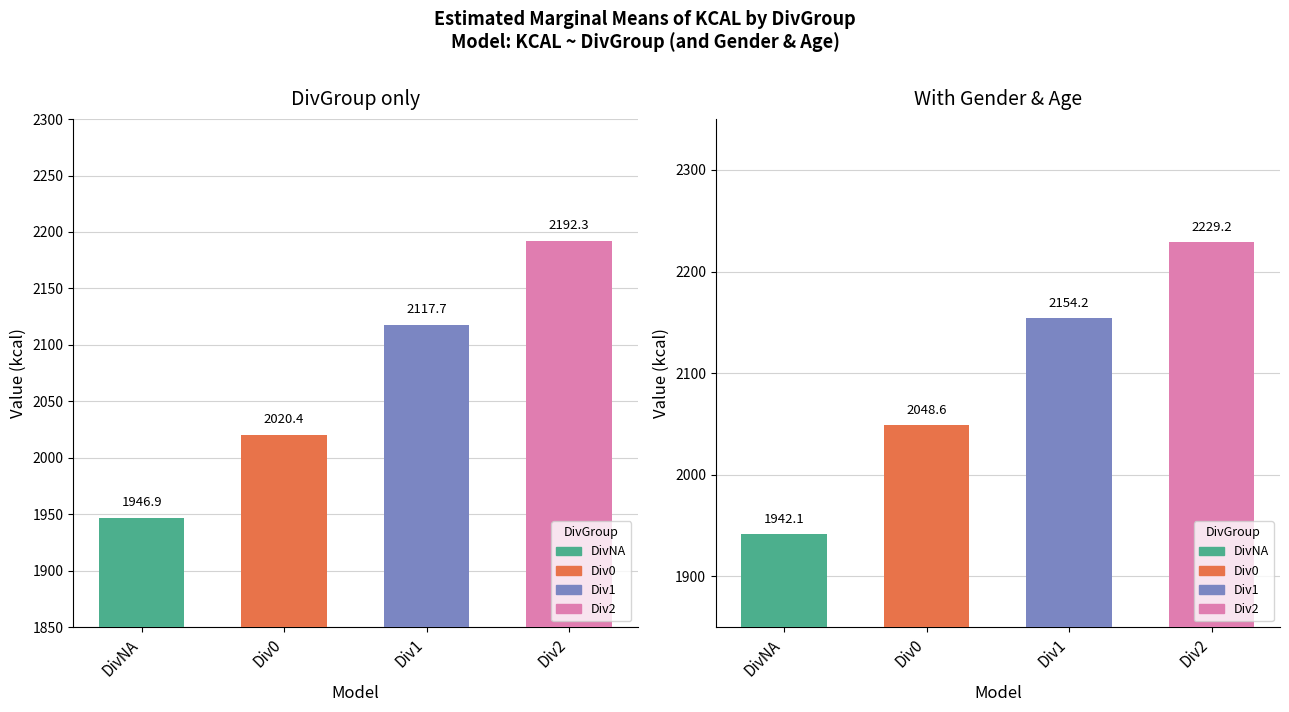

Does the chart contain stacked bars?

No